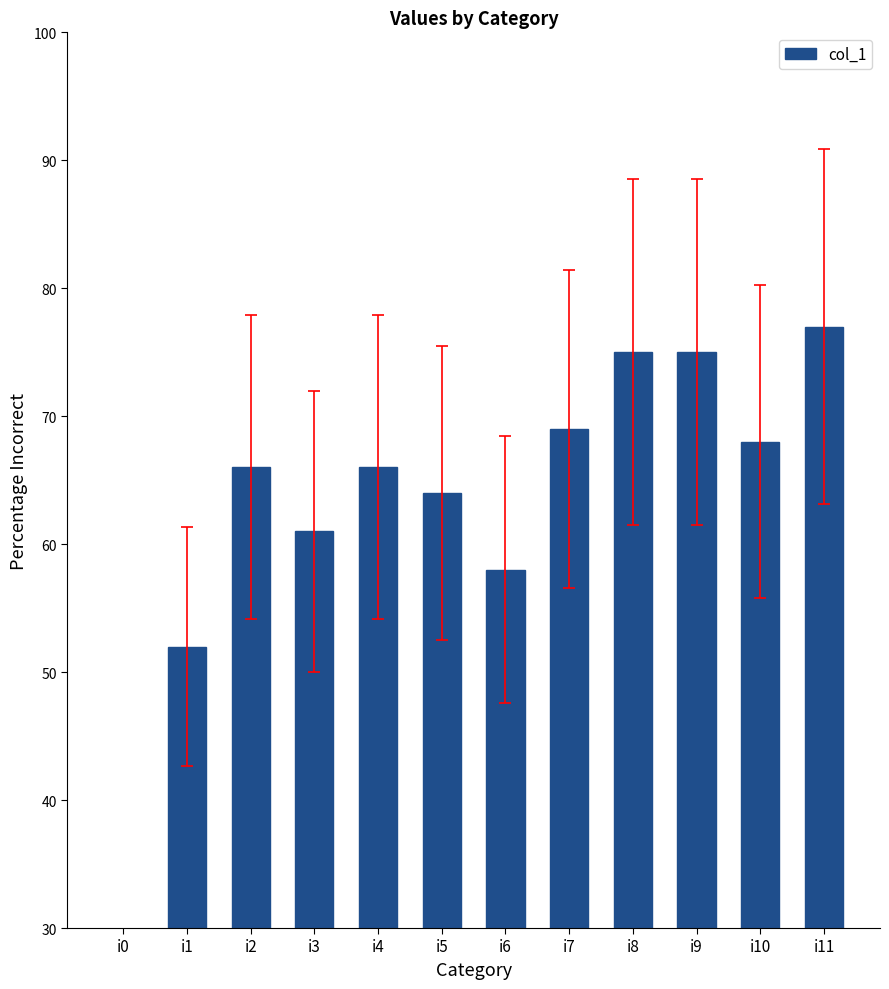

Reading right to left, transcribe all the data shown in this chart.

77	68	75	75	69	58	64	66	61	66	52	0